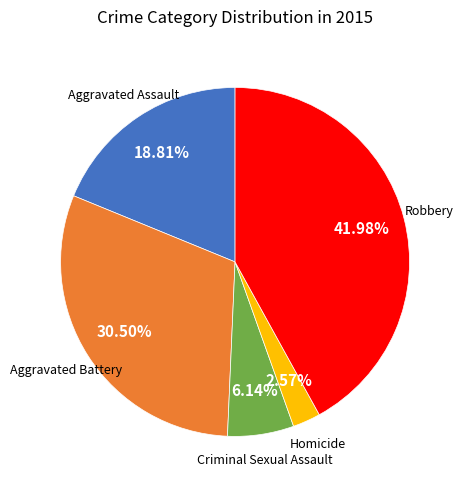

Is there a majority slice in this chart?

No